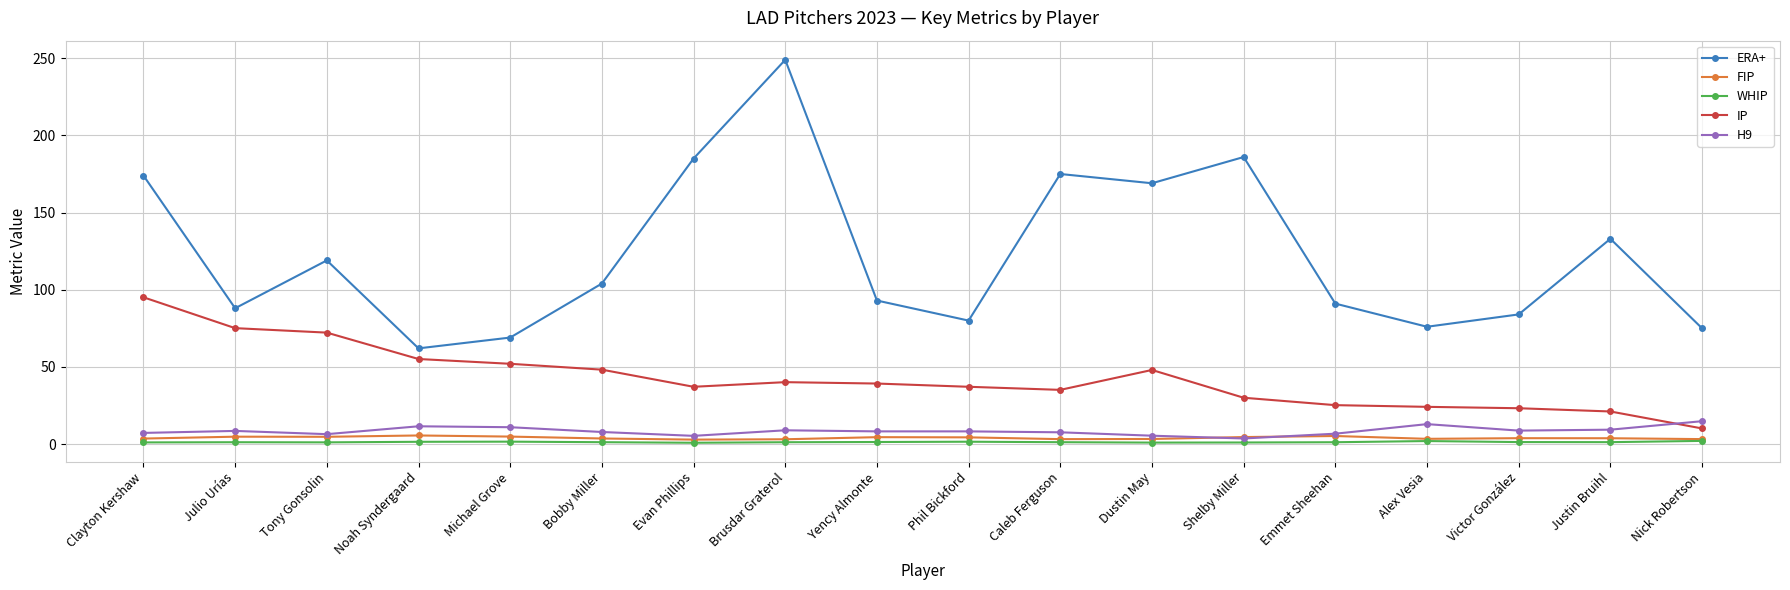

What is the smallest value displayed?

0.8